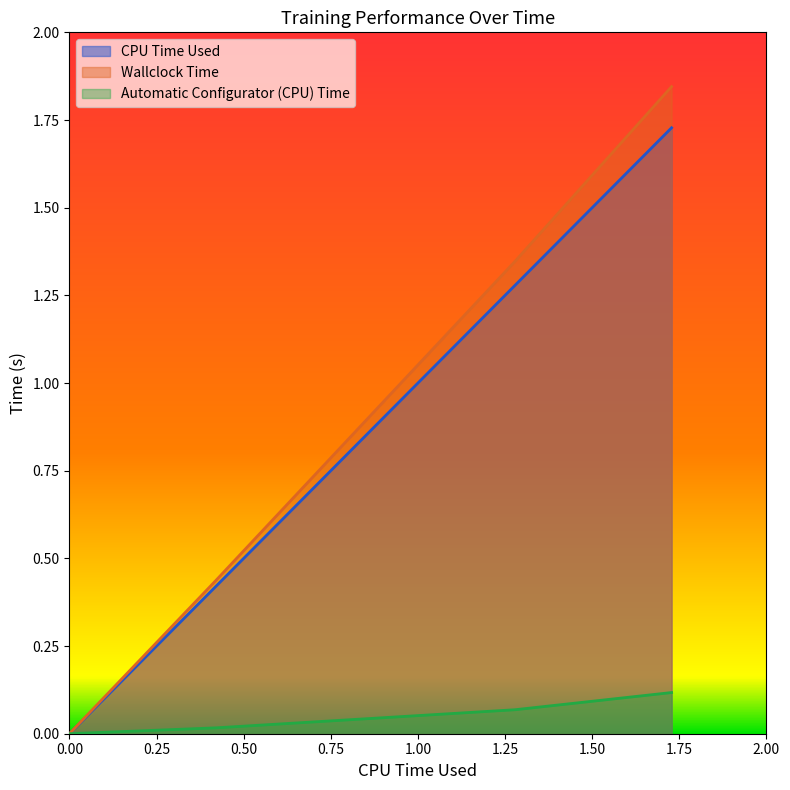

What is the maximum value for CPU Time Used?

1.7